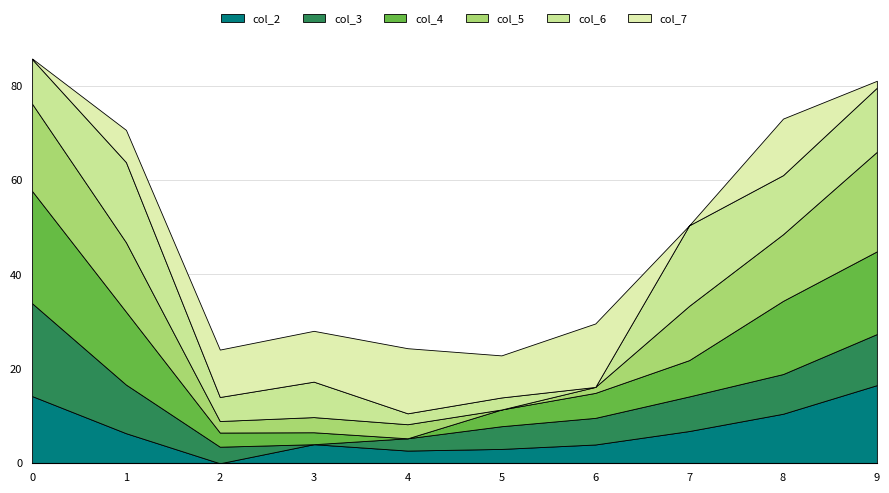

Reading left to right, extract all data points from this chart.

col_2: 0=14.2	1=6.4	2=0.0	3=4.0	4=2.7	5=3.0	6=4.0	7=6.8	8=10.5	9=16.6
col_3: 0=19.7	1=10.3	2=3.5	3=0.0	4=2.6	5=4.8	6=5.6	7=7.3	8=8.4	9=10.8
col_4: 0=23.8	1=15.4	2=3.0	3=2.5	4=0.0	5=3.5	6=5.3	7=7.7	8=15.5	9=17.5
col_5: 0=18.5	1=14.7	2=2.4	3=3.2	4=3.0	5=0.0	6=1.3	7=11.5	8=14.1	9=21.1
col_6: 0=9.4	1=17.0	2=5.1	3=7.5	4=2.3	5=2.5	6=0.0	7=17.1	8=12.5	9=13.6
col_7: 0=0.1	1=6.8	2=10.0	3=10.8	4=13.8	5=8.9	6=13.4	7=0.0	8=12.0	9=1.5